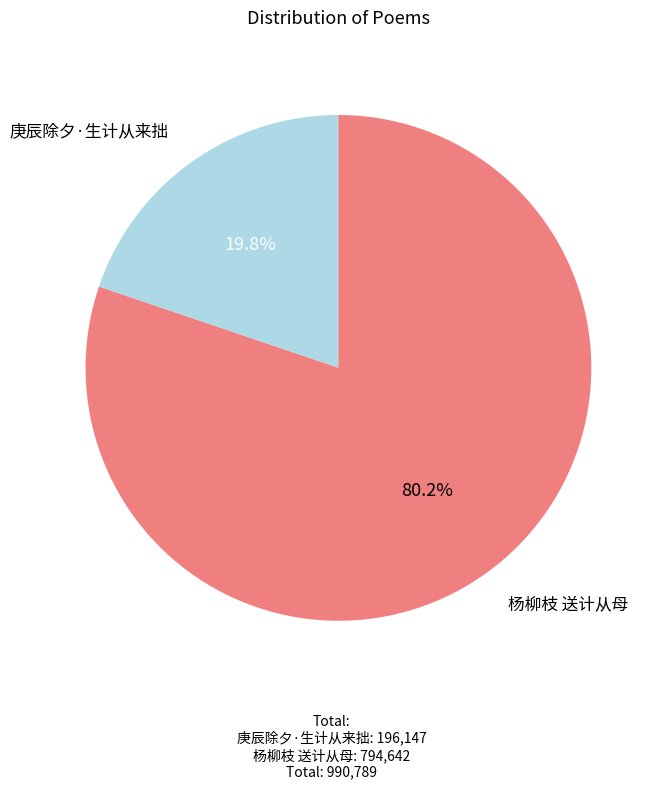

Count the number of slices in the pie.

2